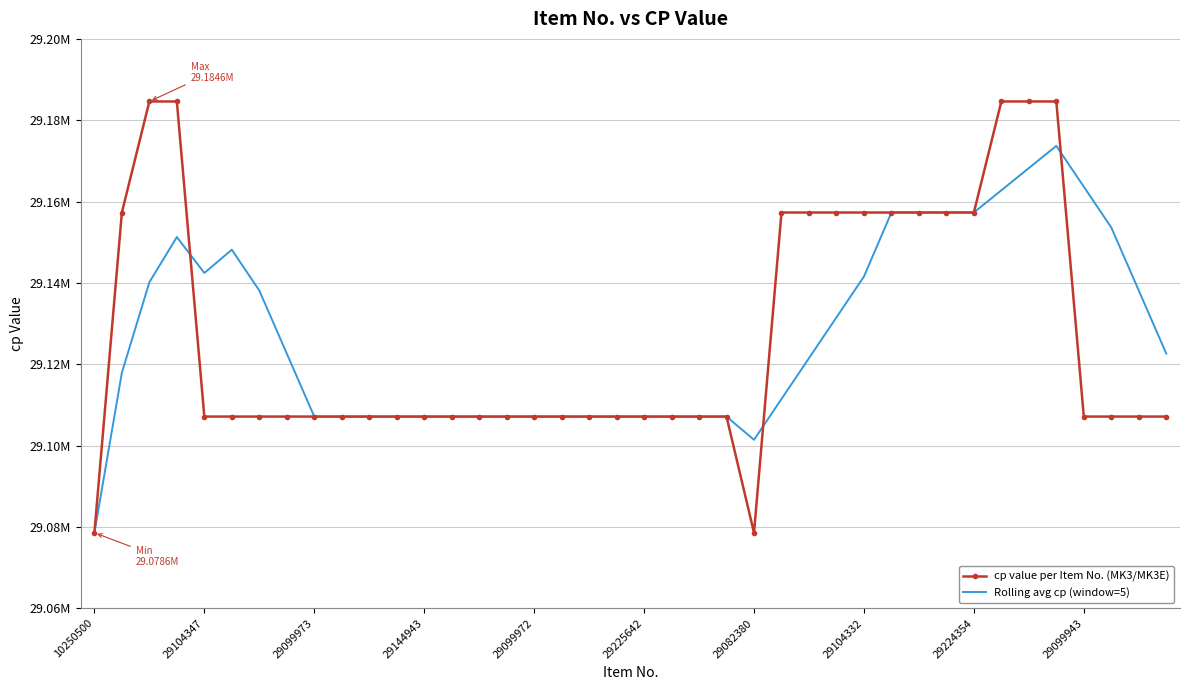

What are all the series names shown in the legend?

cp value per Item No. (MK3/MK3E), Rolling avg cp (window=5)